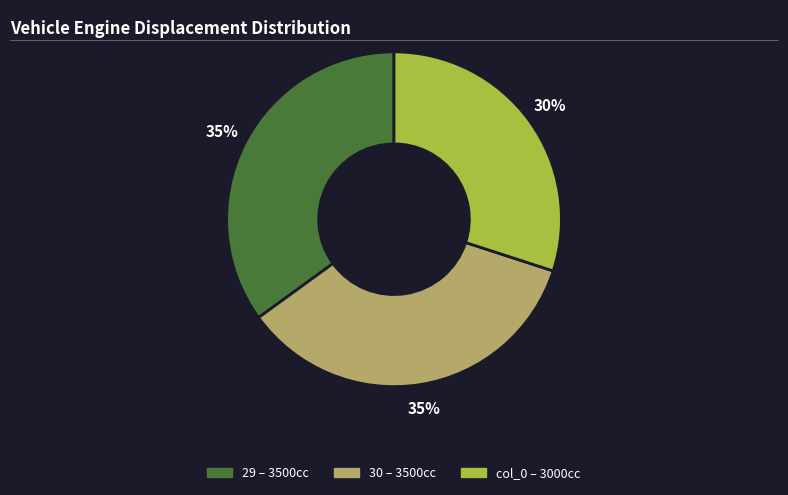

What percentage is the 29 slice, to the nearest percent?

35%